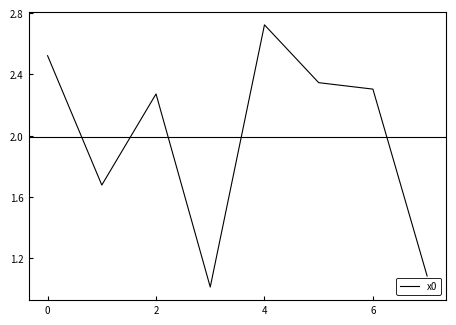

What is the average value?

2.0